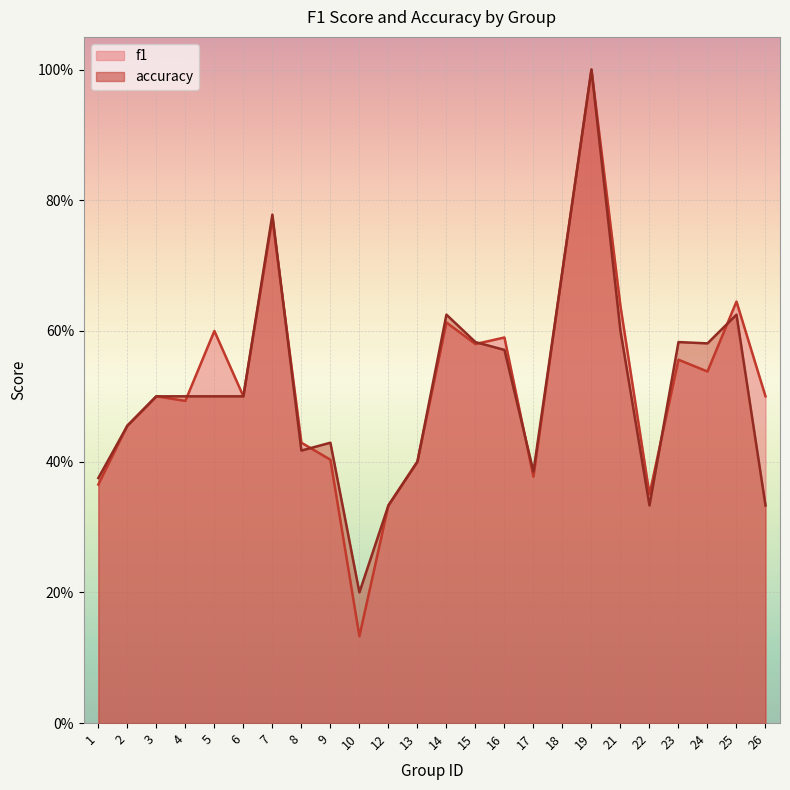

What is the value of the f1 point at the 12th from the left?

0.4